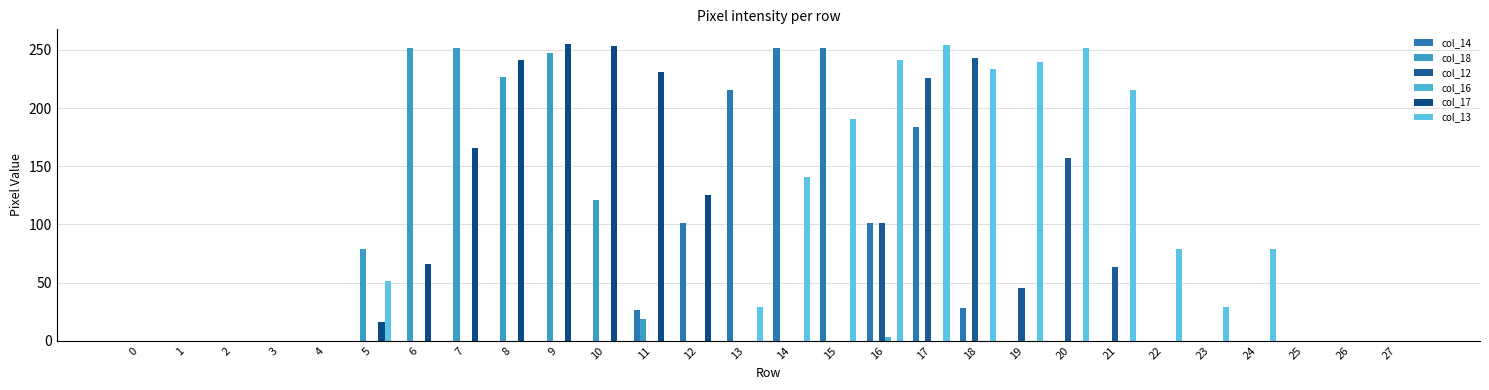

Between 12 and 17, which series saw the biggest shift?

col_13